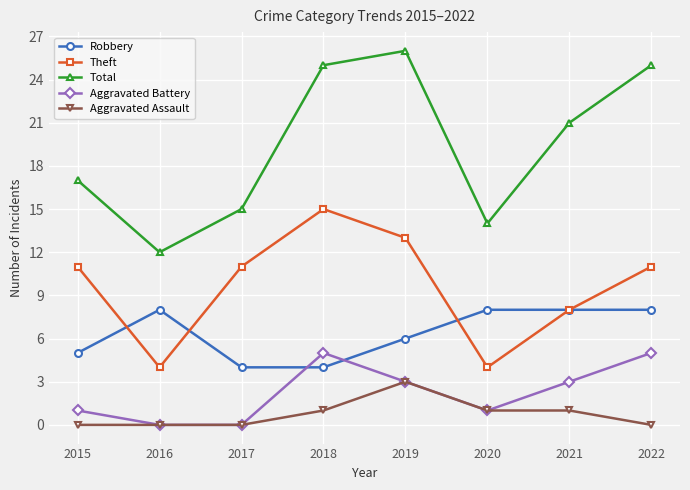

What is the sum of all Theft values?

77